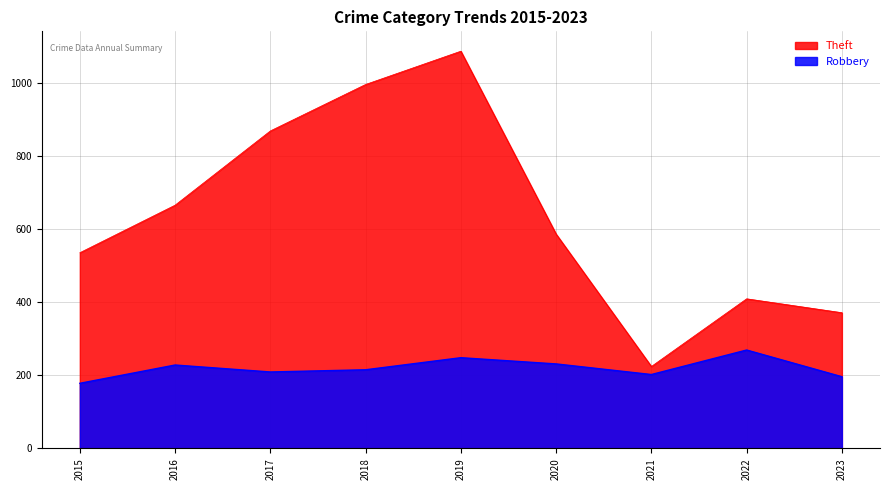

How many lines are shown in the chart?

2